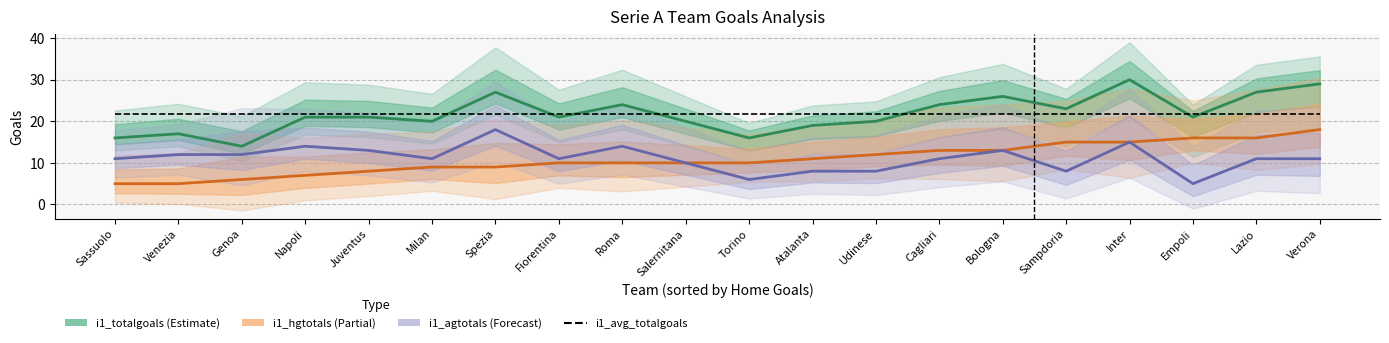

At which category does the chart reach its minimum across all series?

Sassuolo